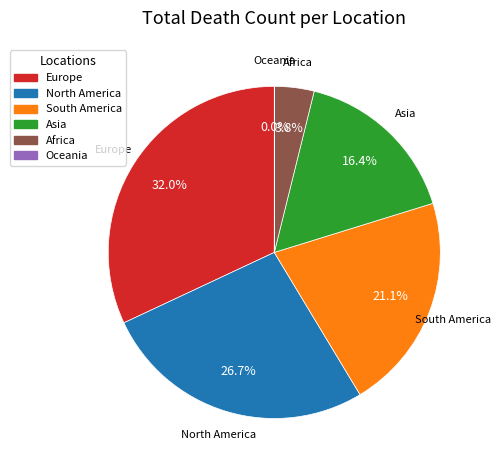

To the nearest percent, what is the difference between the largest and smallest slice percentages?

32%